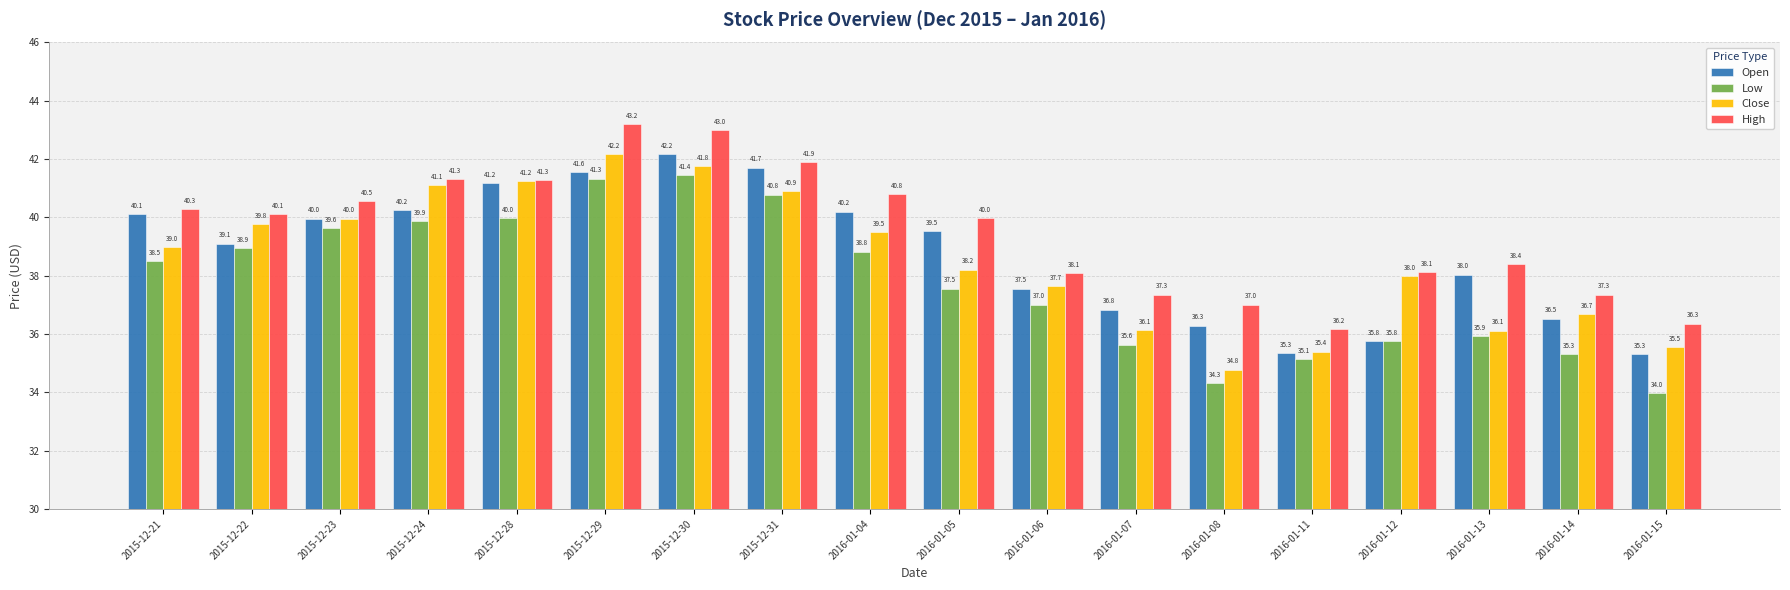

What is the smallest value displayed?

34.0